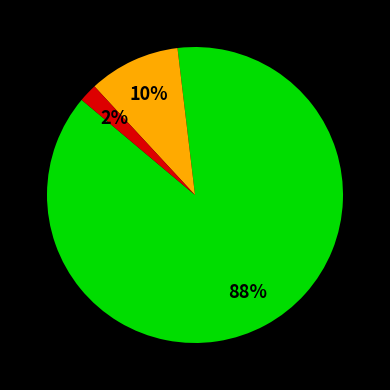

To the nearest percent, what is the difference between the largest and smallest slice percentages?

86%